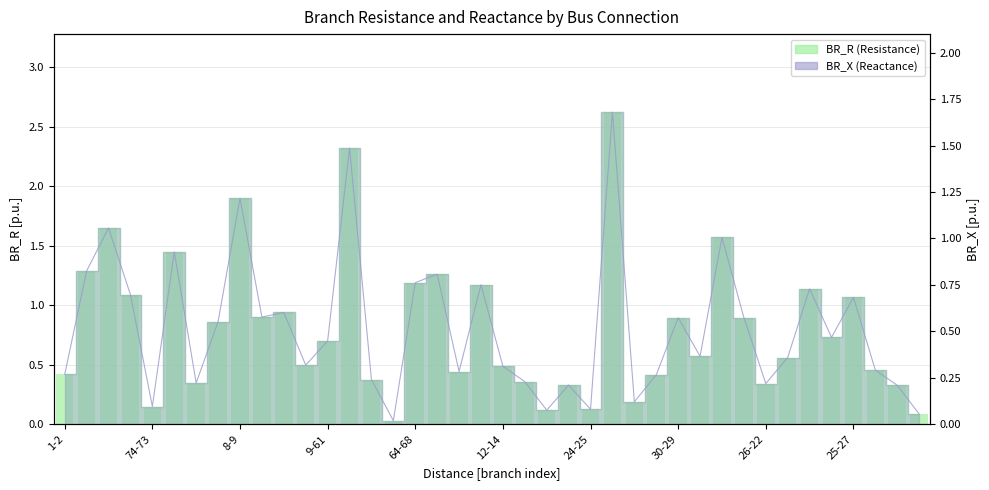

What is the average value of the BR_X series?

0.5